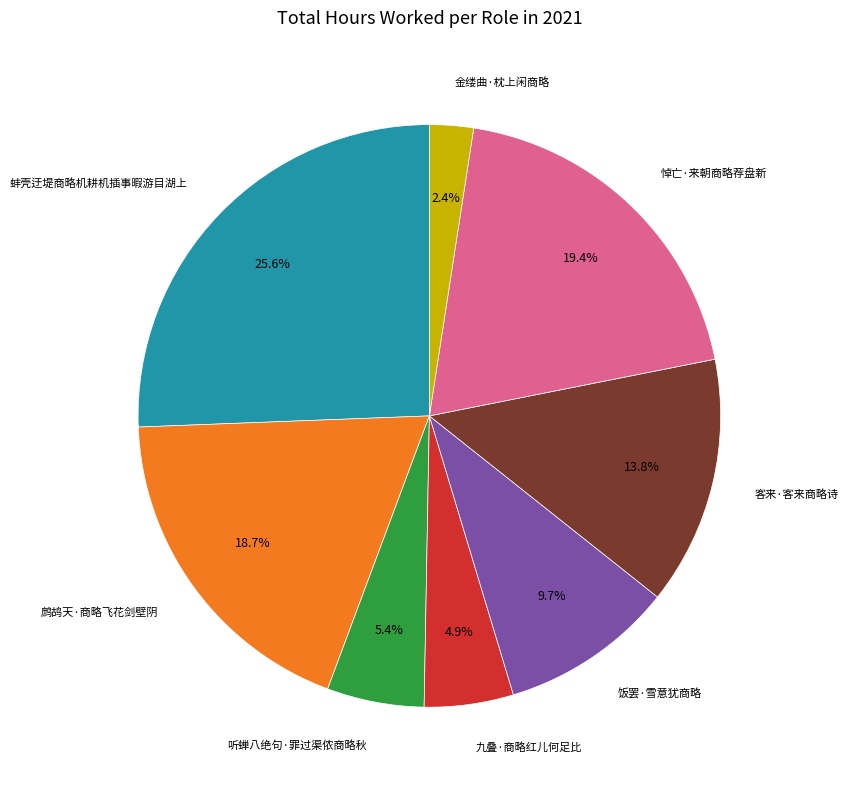

What is the smallest slice in the pie chart?

金缕曲·枕上闲商略